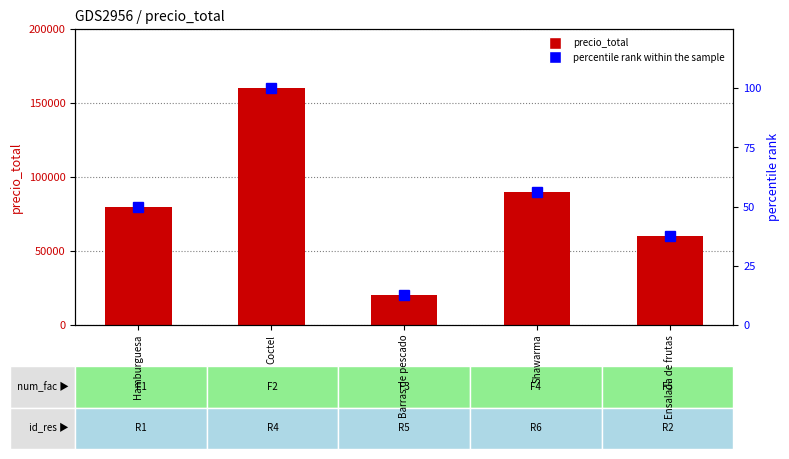

What is the difference between the percentile rank within the sample values at Ensalada de frutas and Coctel?

62.5